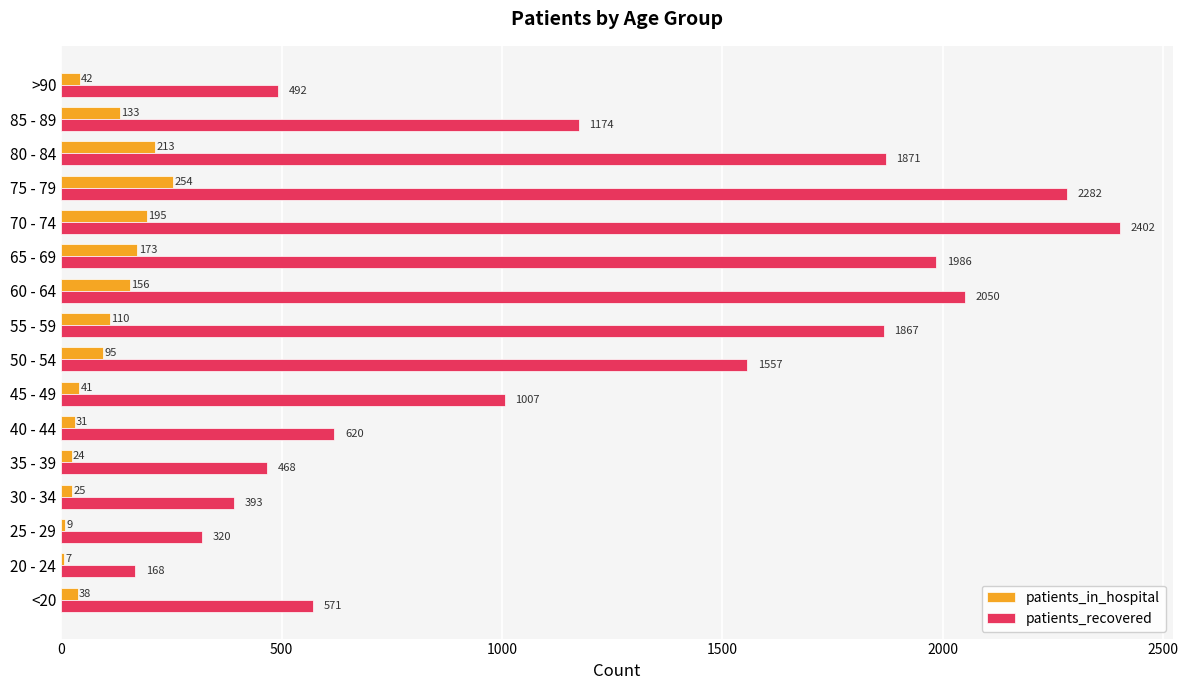

What is the highest value of the patients_recovered series?

2402